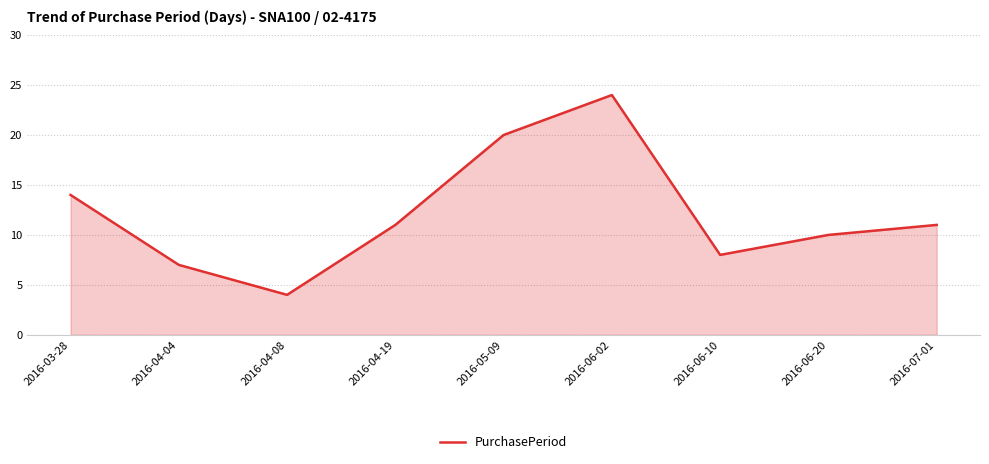

The value at 2016-06-02 is 8. True or false?

False